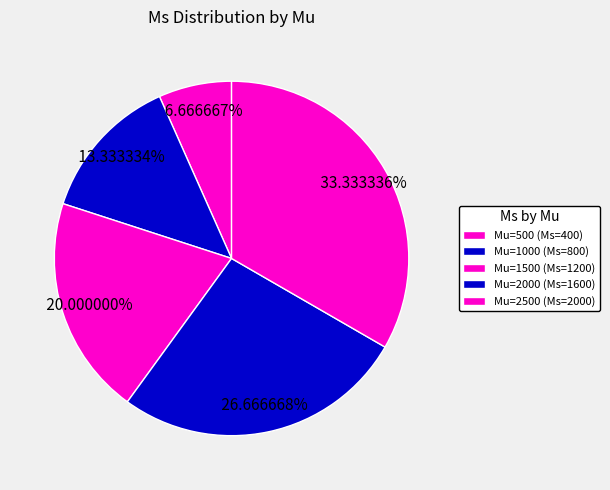

How much of the chart is everything except Mu=500?

93.3%